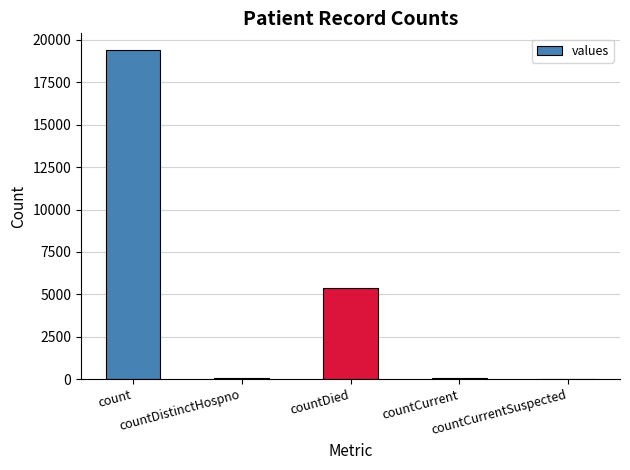

Are the bars grouped side by side (vs. stacked)?

No